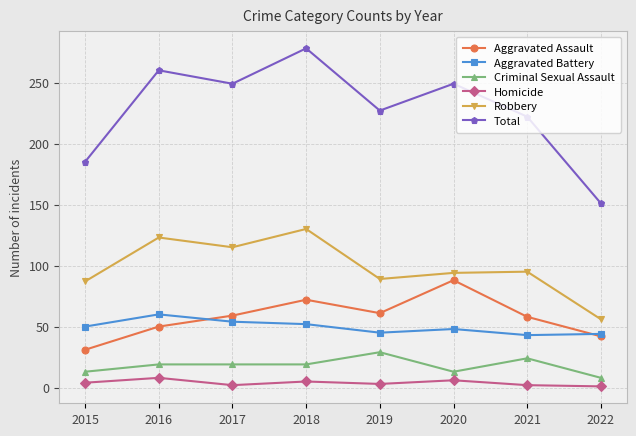

How many lines are shown in the chart?

6